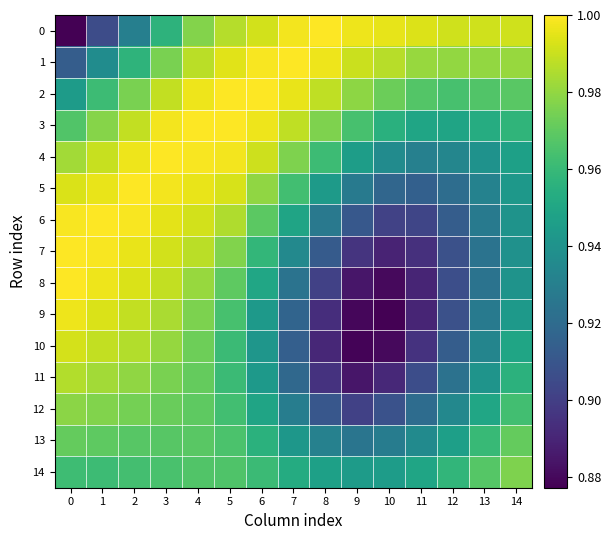

Which series has the largest total across all categories?

2